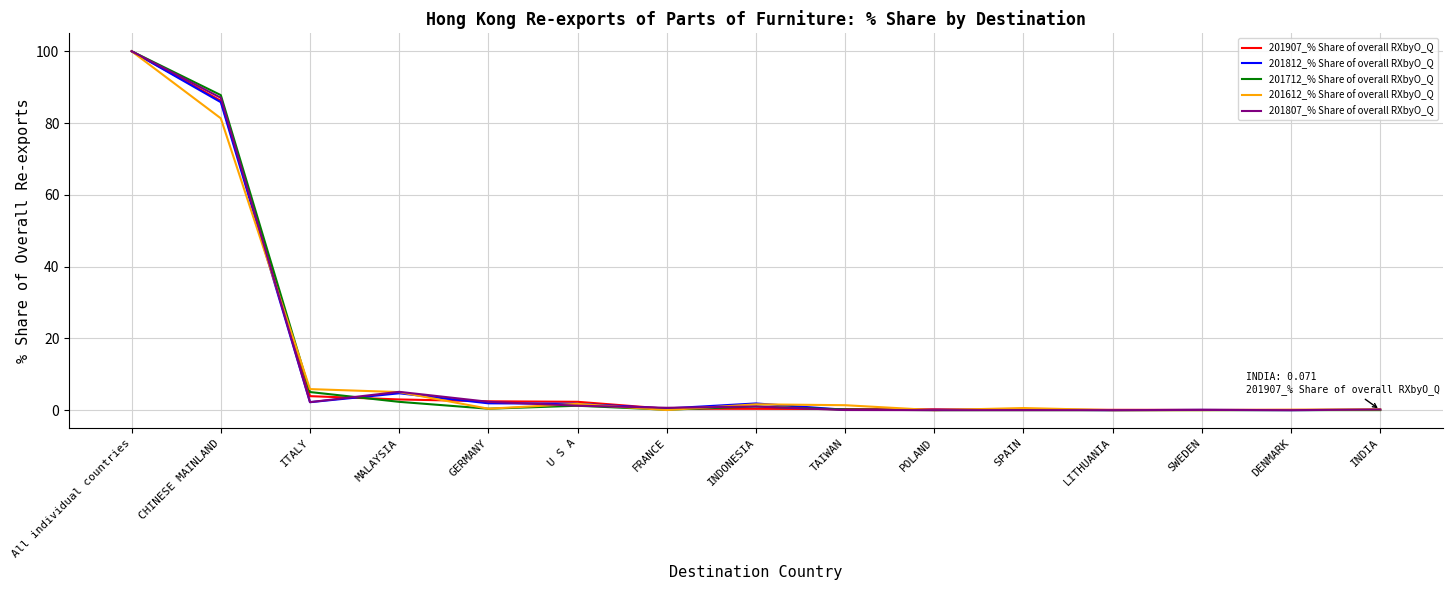

Where is 201807_% Share of overall RXbyO_Q nearest to the value 50?

CHINESE MAINLAND